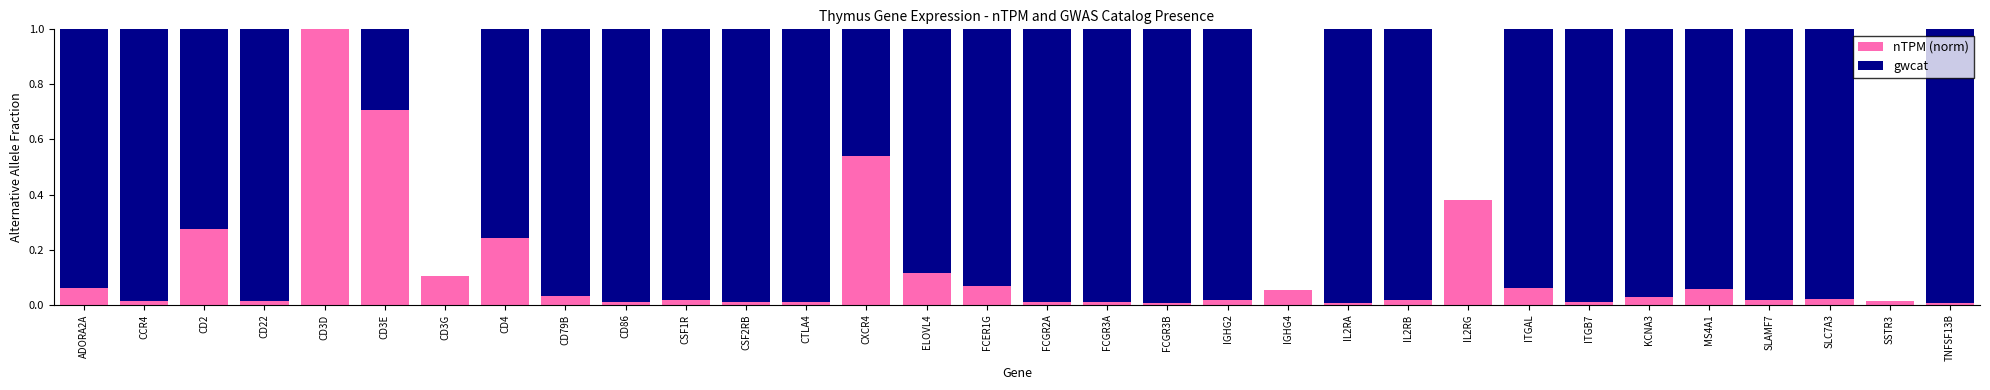

Which category has the highest value in the nTPM (norm) series?

CD3D